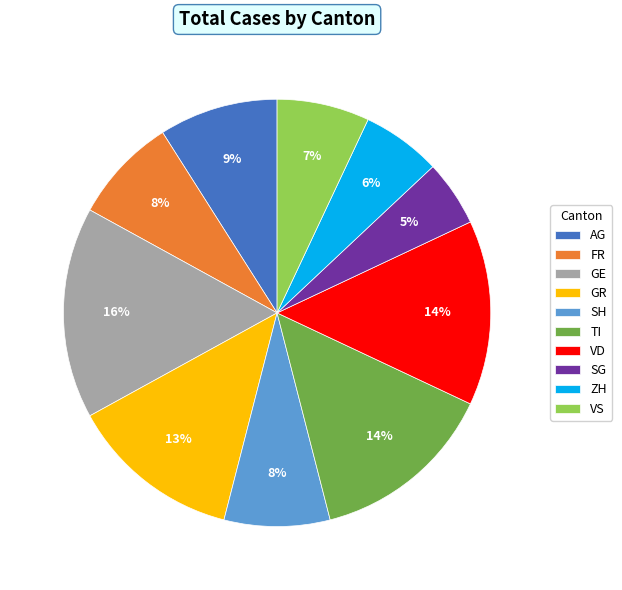

Is there a majority slice in this chart?

No